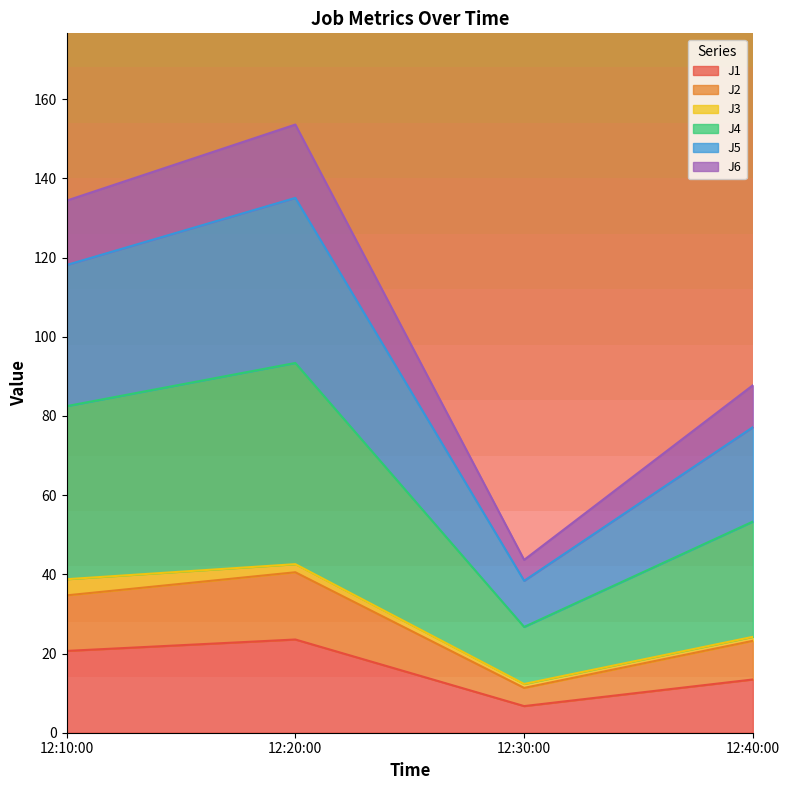

True or false: J2 and J6 intersect in this chart.

False